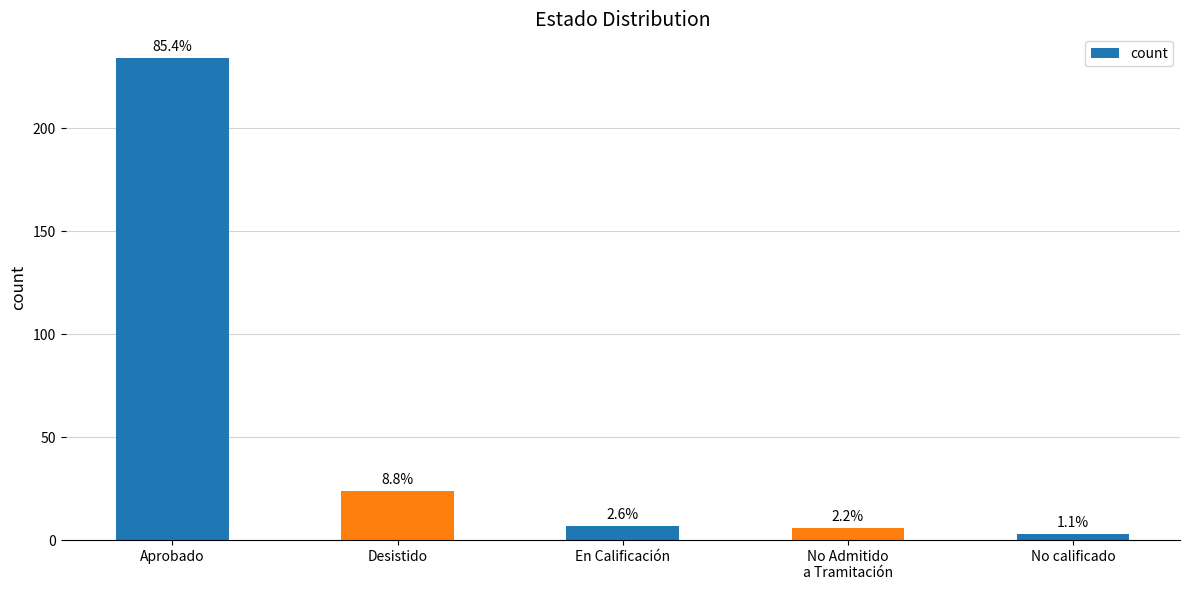

Reading left to right, what are all the values shown in this chart?

Aprobado=234	Desistido=24	En Calificación=7	No Admitido
a Tramitación=6	No calificado=3